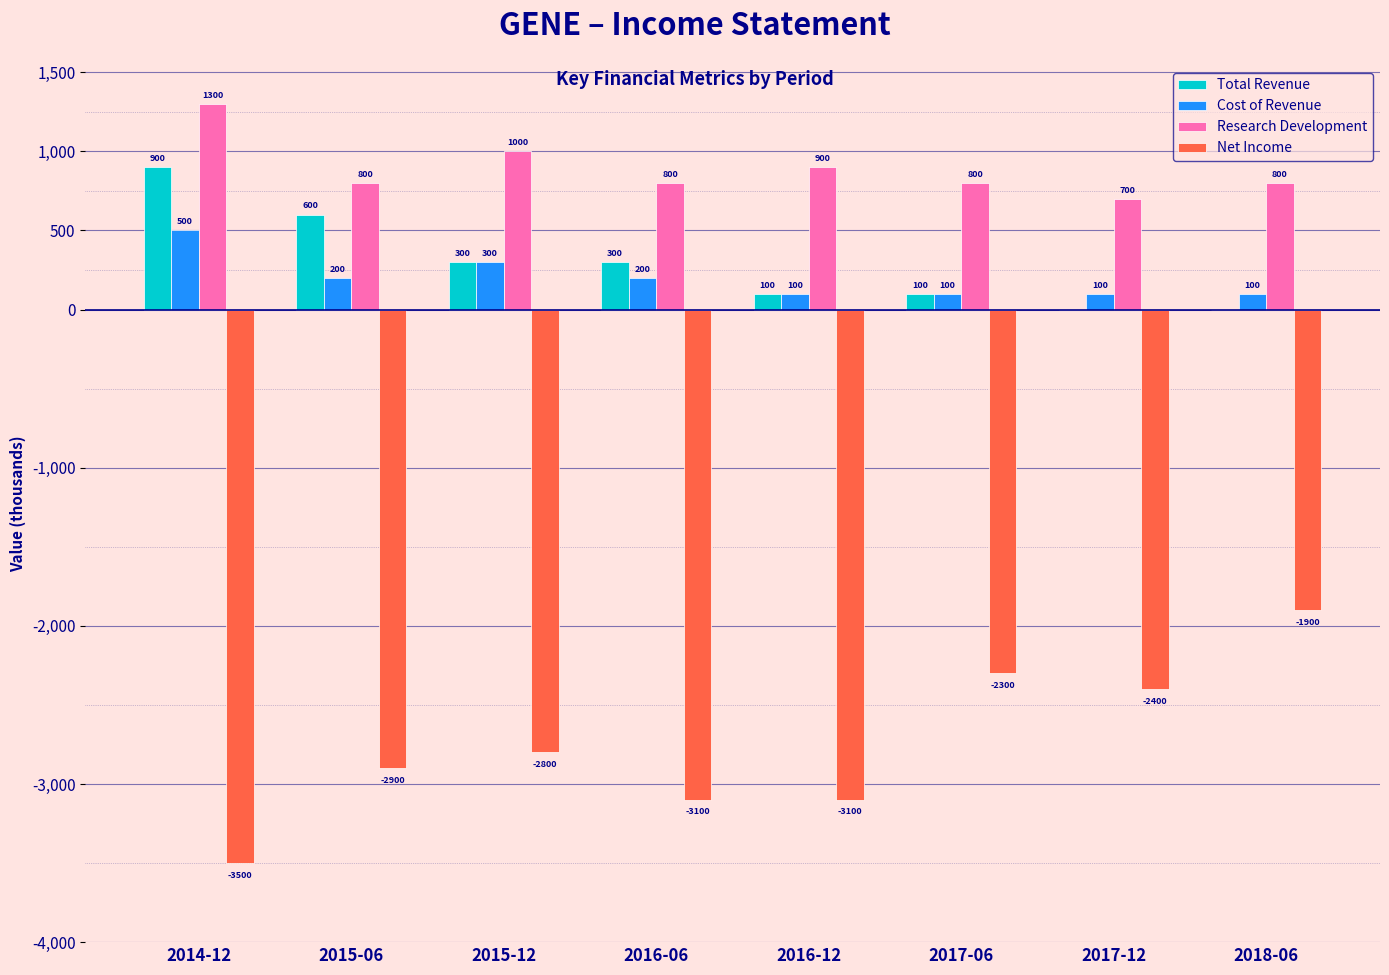

Which series has the widest spread of values?

Net Income